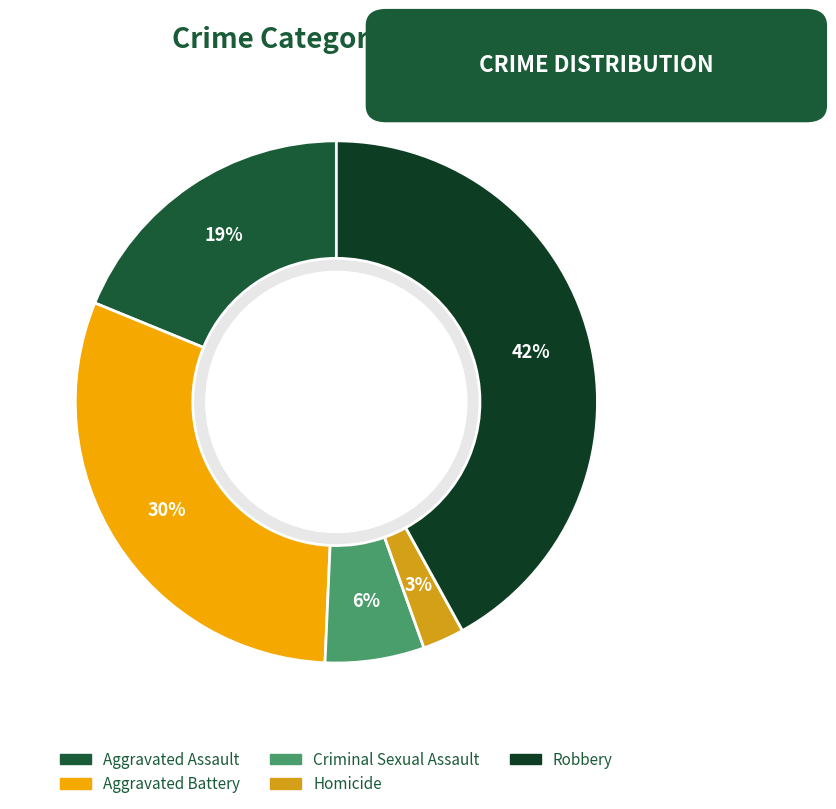

To the nearest percent, what portion does Criminal Sexual Assault represent?

6%